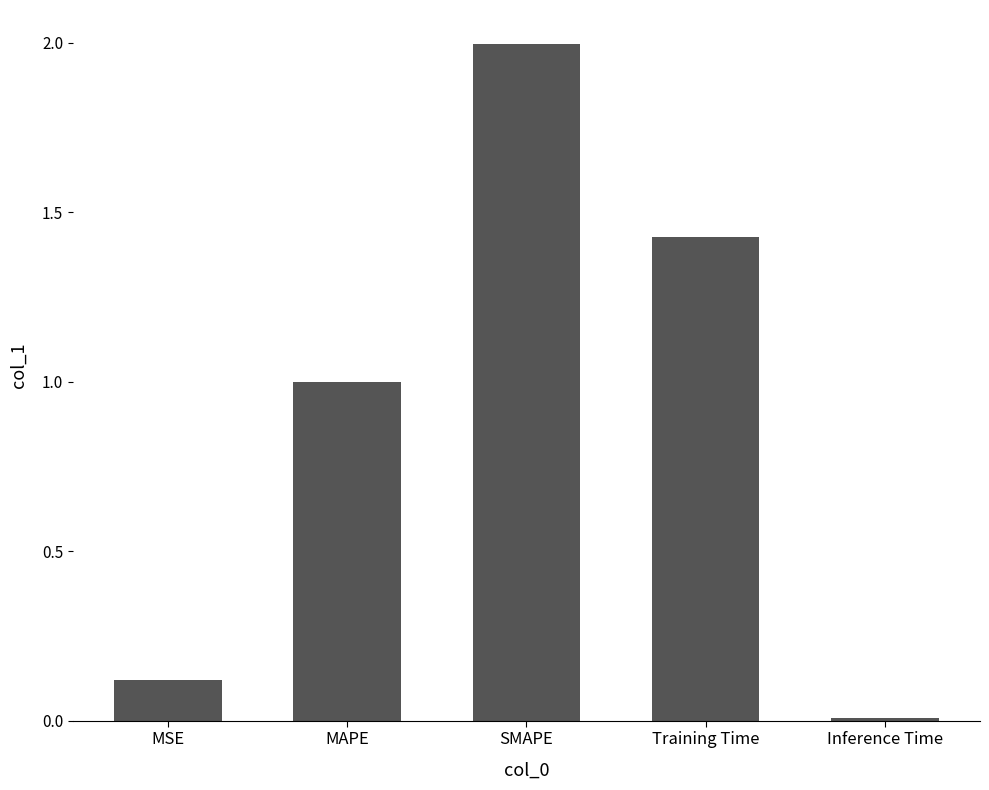

List the labels in order of value, largest first.

SMAPE, Training Time, MAPE, MSE, Inference Time